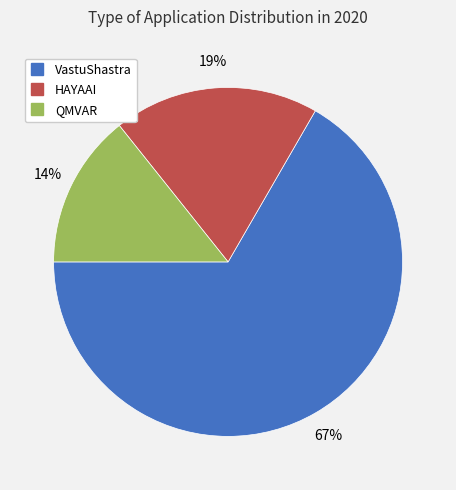

Rank the categories by value from highest to lowest.

VastuShastra, HAYAAI, QMVAR